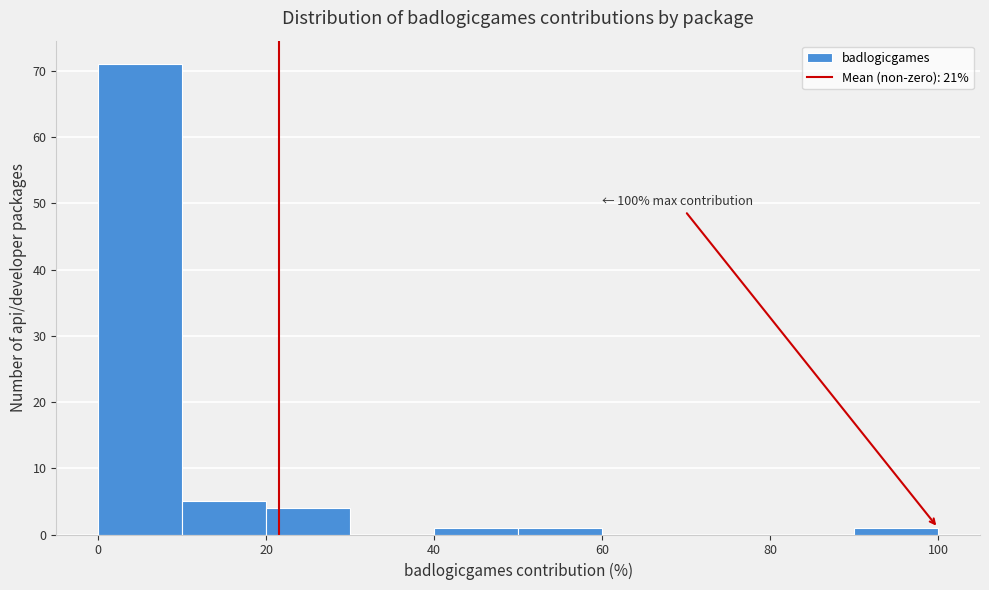

Which range on the x-axis has the tallest bar?

0 to 10